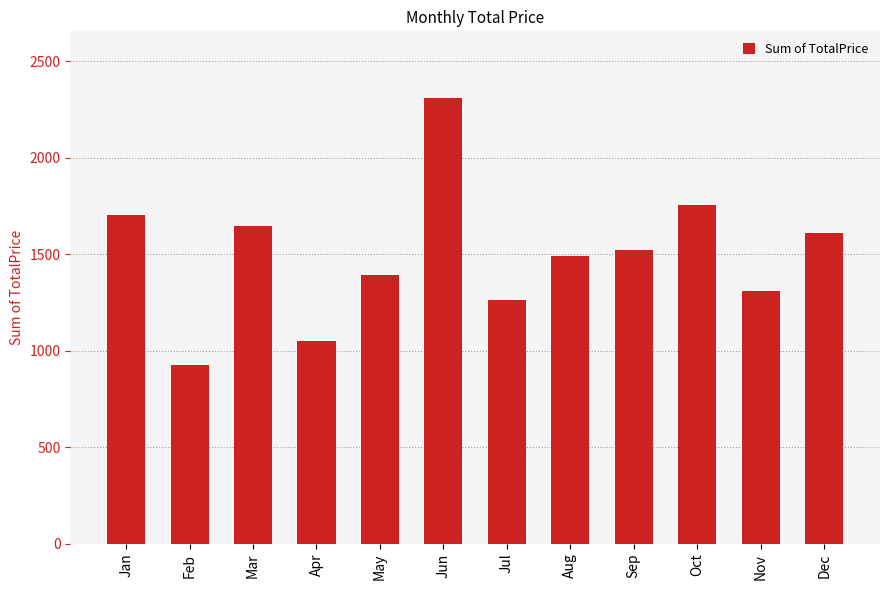

What is the greatest value displayed?

2308.8